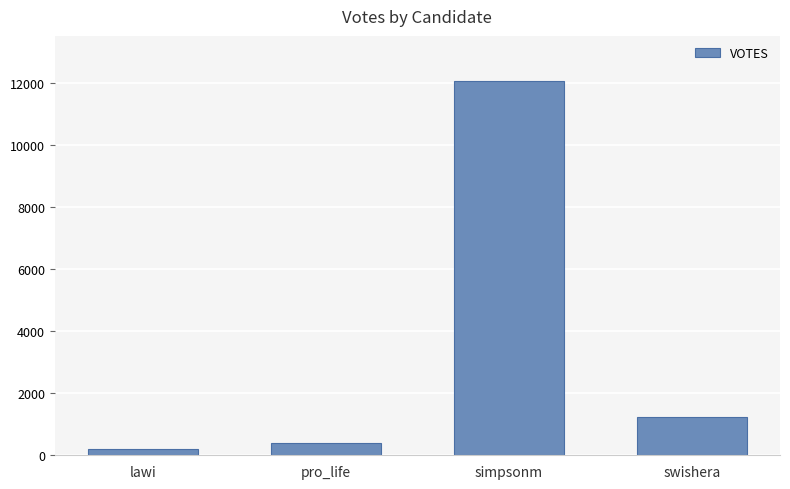

Which has a higher value, simpsonm or lawi?

simpsonm